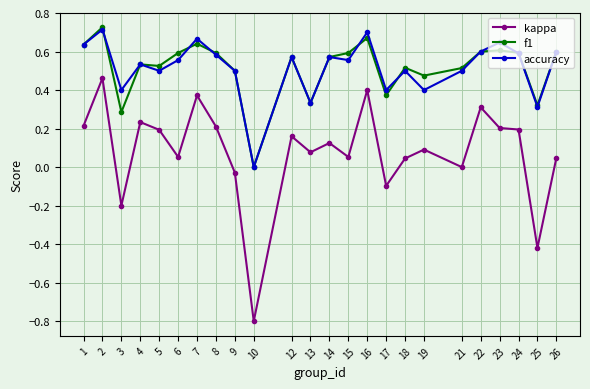

Count the number of data series in this chart.

3